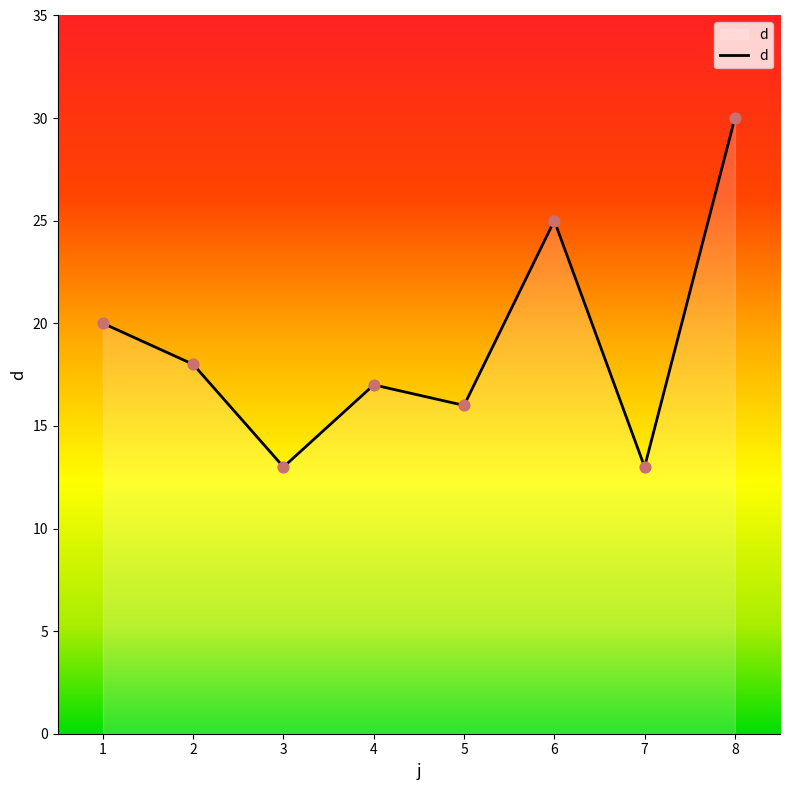

Between 6 and 7, which is larger?

6